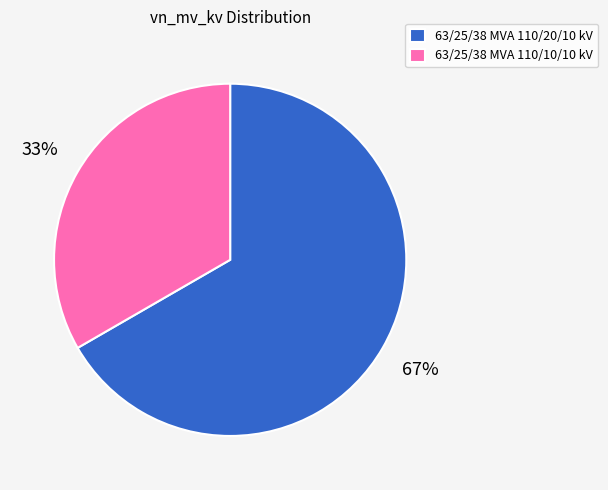

What is the majority slice?

63/25/38 MVA 110/20/10 kV